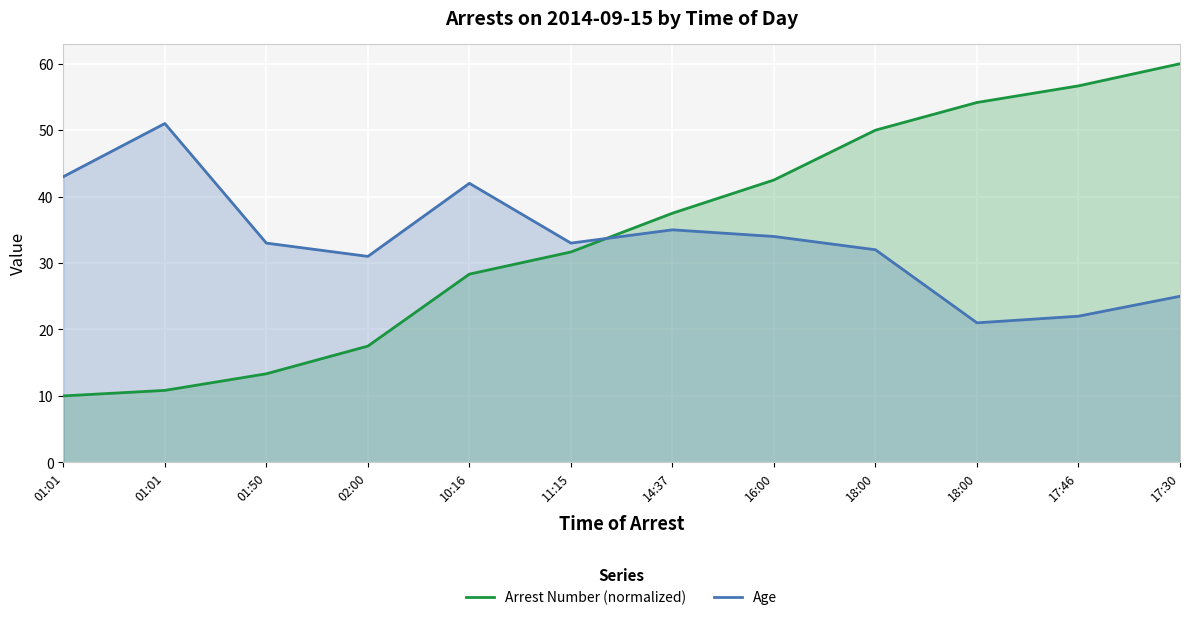

Is it true that Arrest Number (normalized) equals 23.8 at 16:00?

False